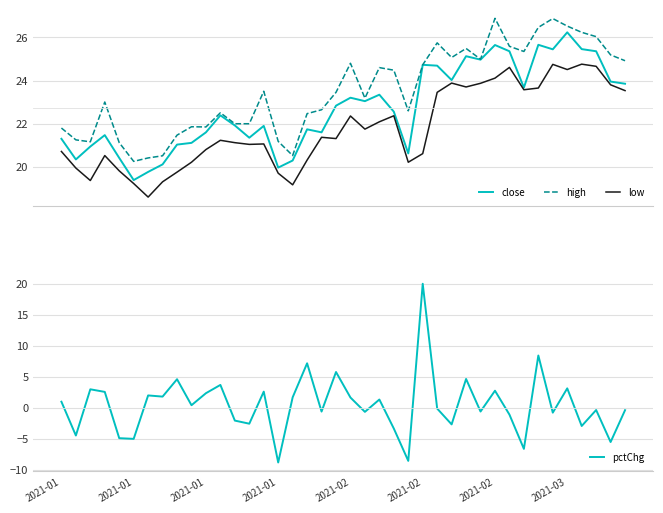

What is the approximate value of pctChg at 11?

3.7